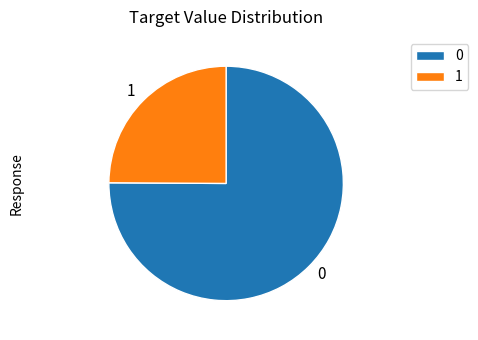

What is the ratio of the value at 0 to the value at 1?

3.0